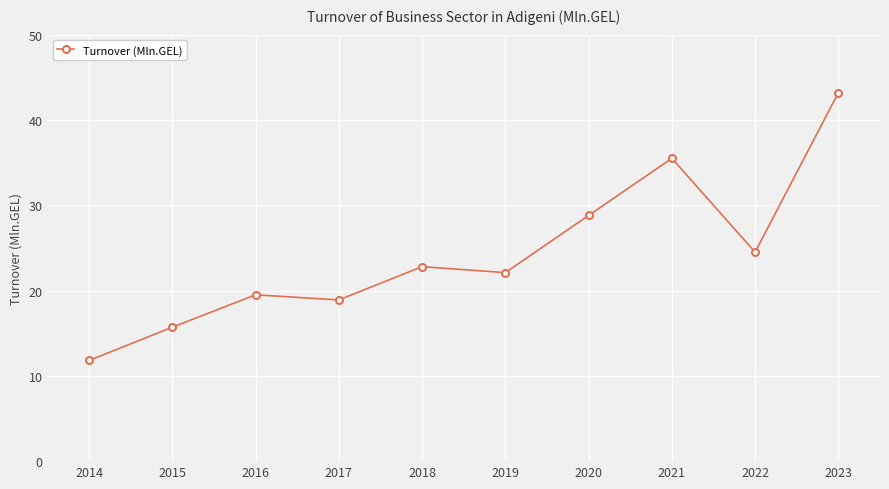

Reading left to right, transcribe all the data shown in this chart.

2014=11.8	2015=15.7	2016=19.5	2017=18.9	2018=22.8	2019=22.1	2020=28.8	2021=35.5	2022=24.5	2023=43.2